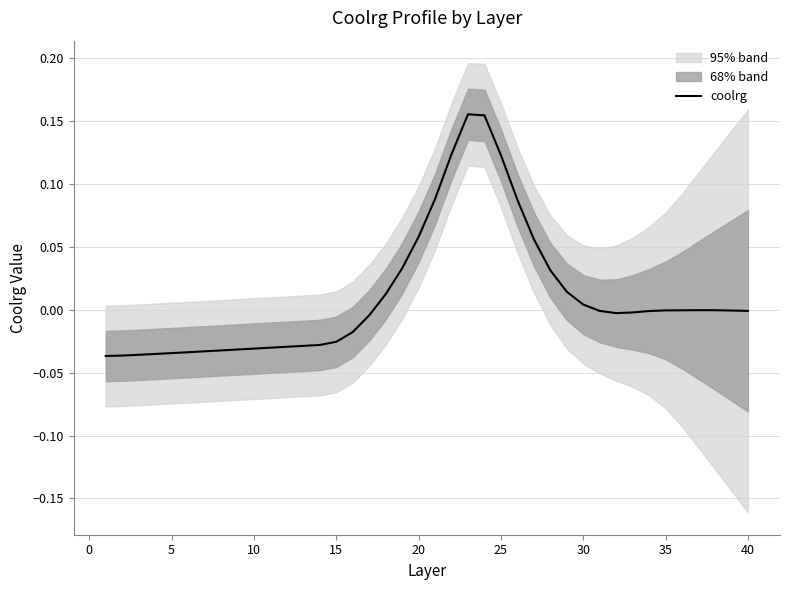

What is the maximum value shown in the chart?

0.2